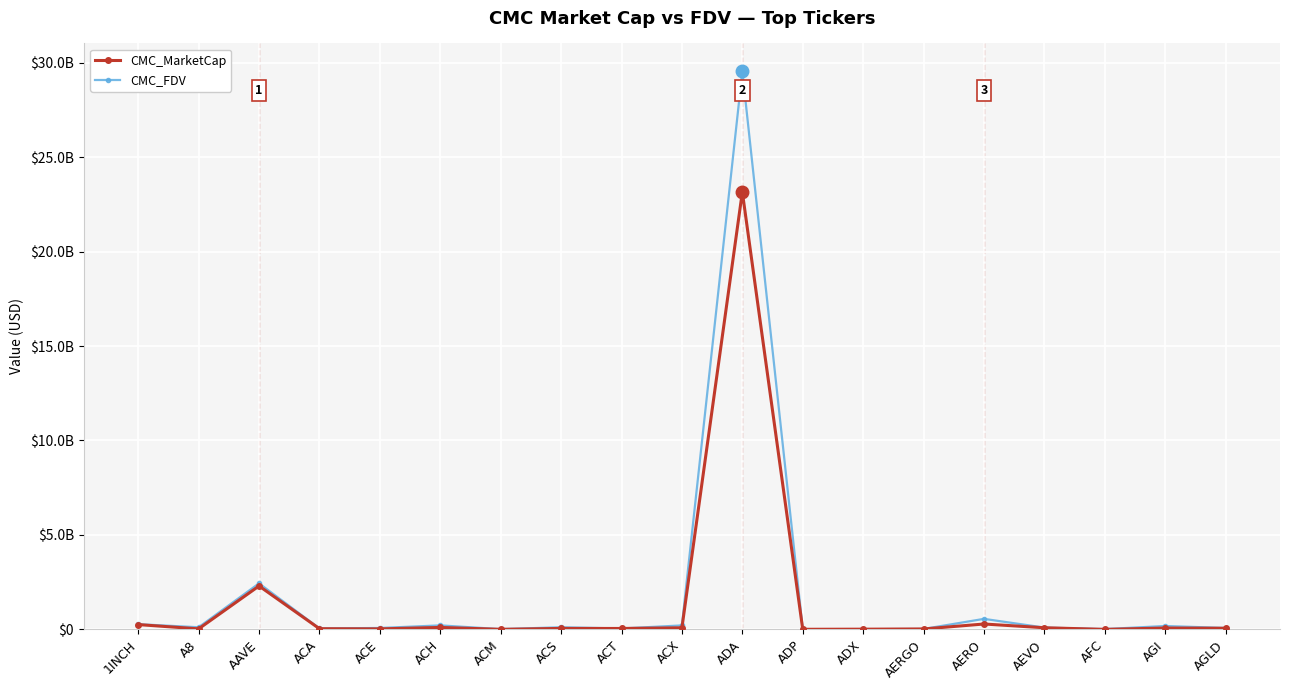

True or false: CMC_FDV has a value of 129747242.8 at AGLD.

False